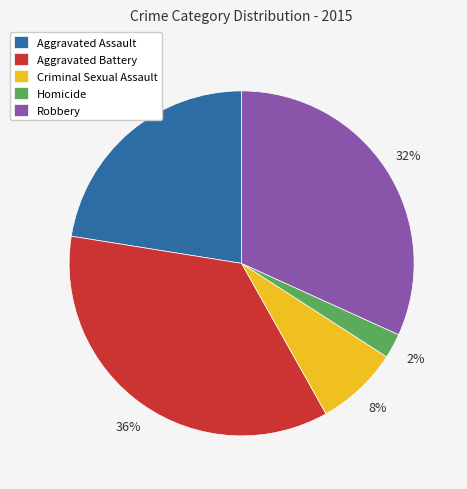

True or false: Aggravated Battery accounts for 42% of the total.

False